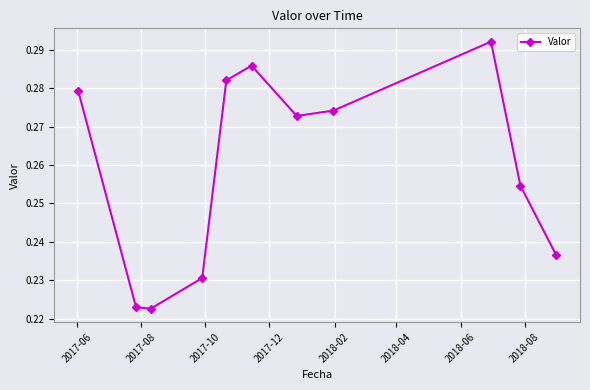

Count the values in the range 0 to 1.

11